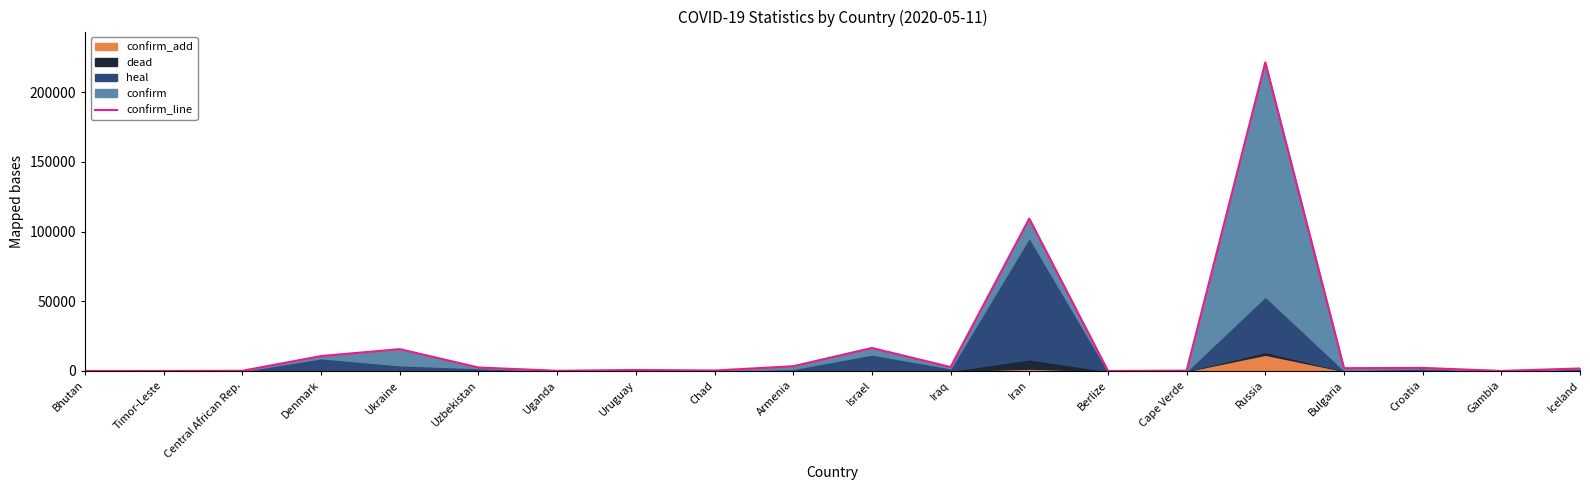

How many lines are shown in the chart?

1